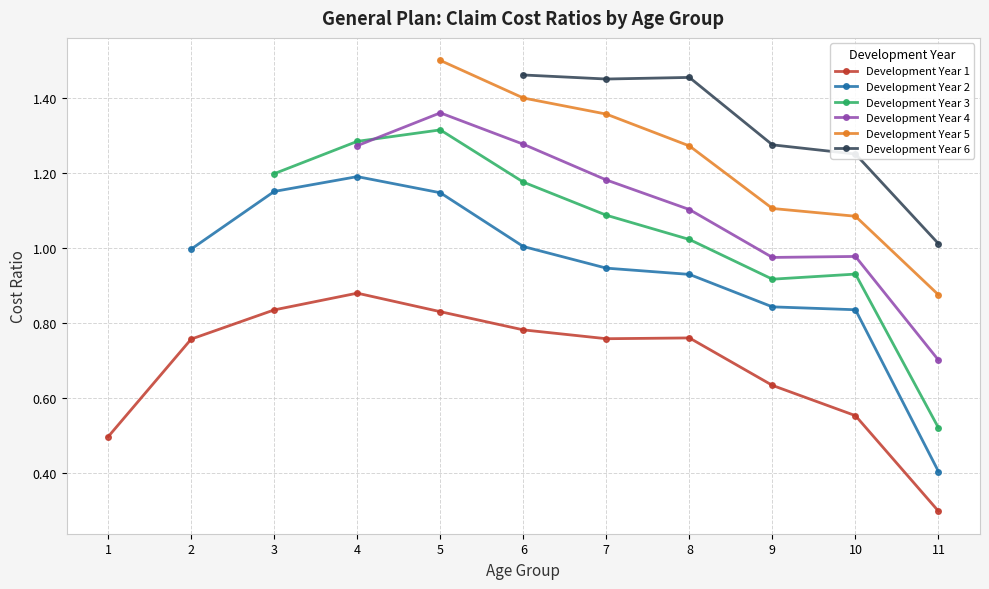

What is the total value across all series at 10?

5.6